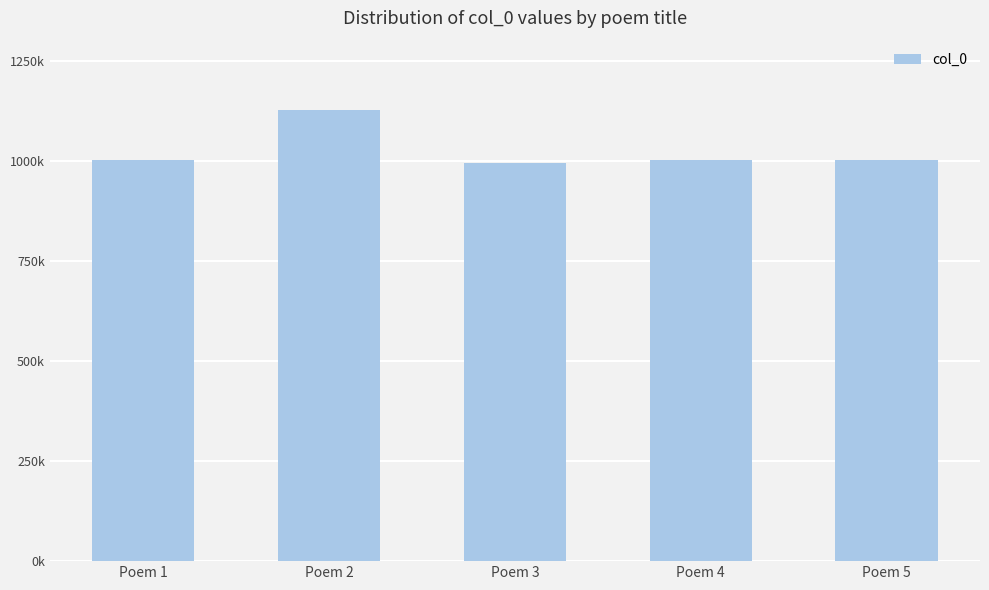

Reading left to right, transcribe all the data shown in this chart.

1000735	1127665	995345	1000733	1000734